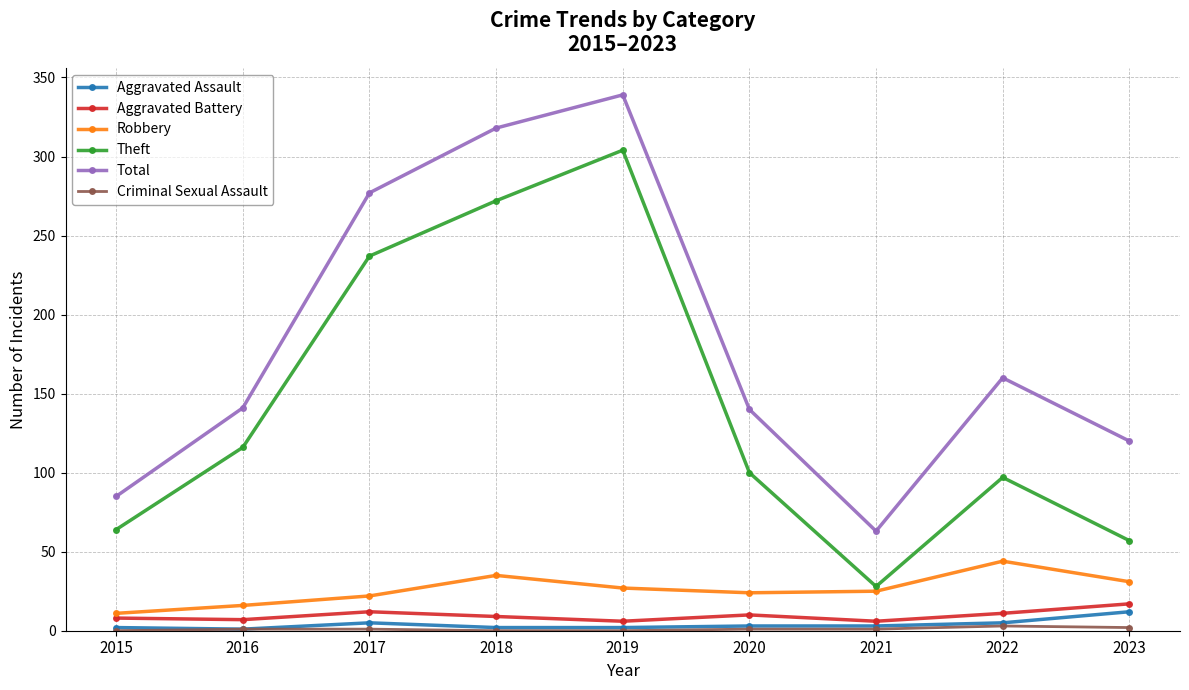

Where is Theft nearest to the value 166?

2016